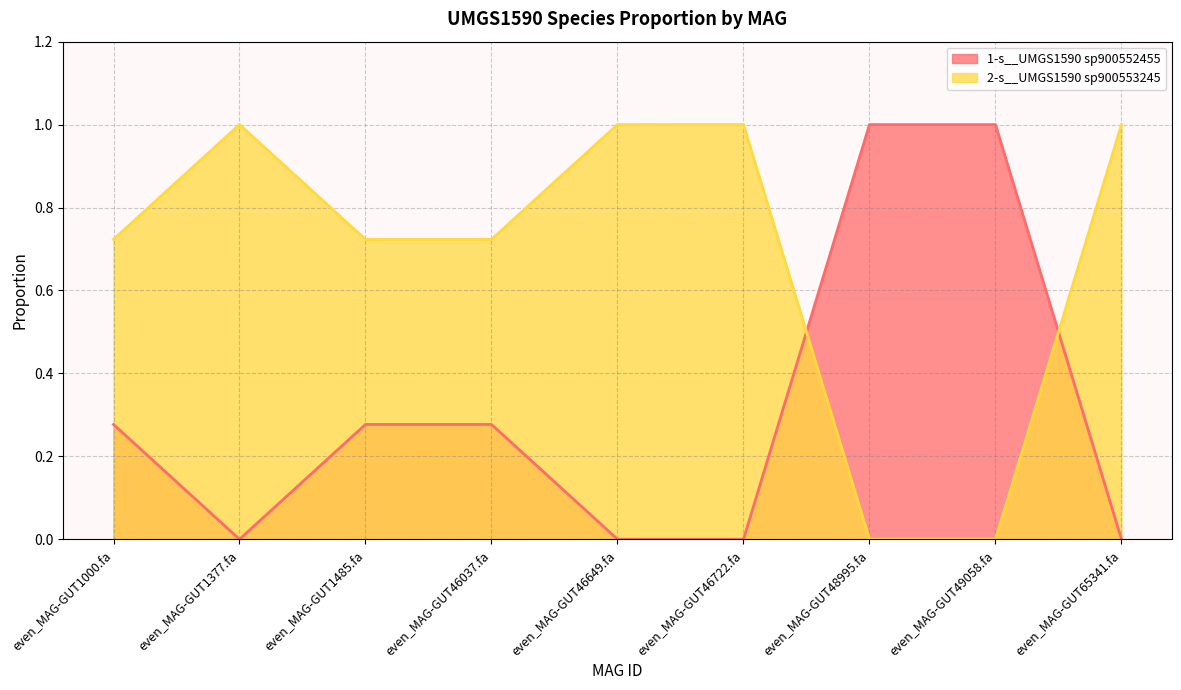

True or false: 2-s__UMGS1590 sp900553245 has more than 2 interior local peaks.

False